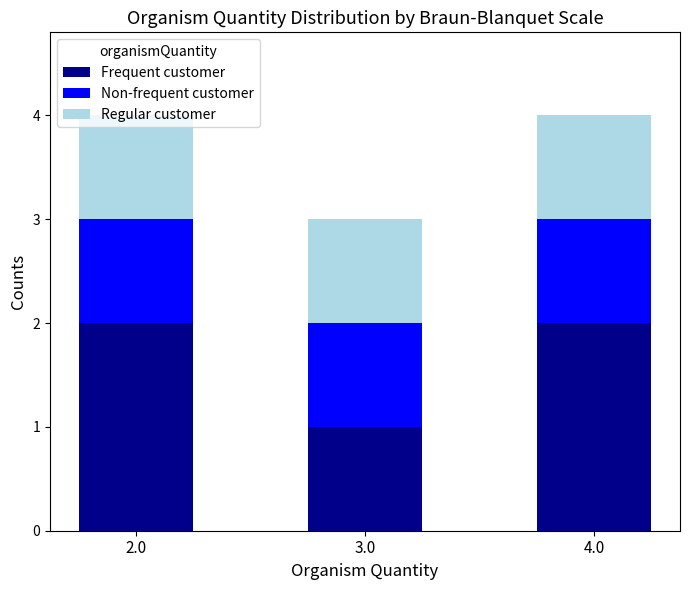

What is the total value across all series at 4.0?

4